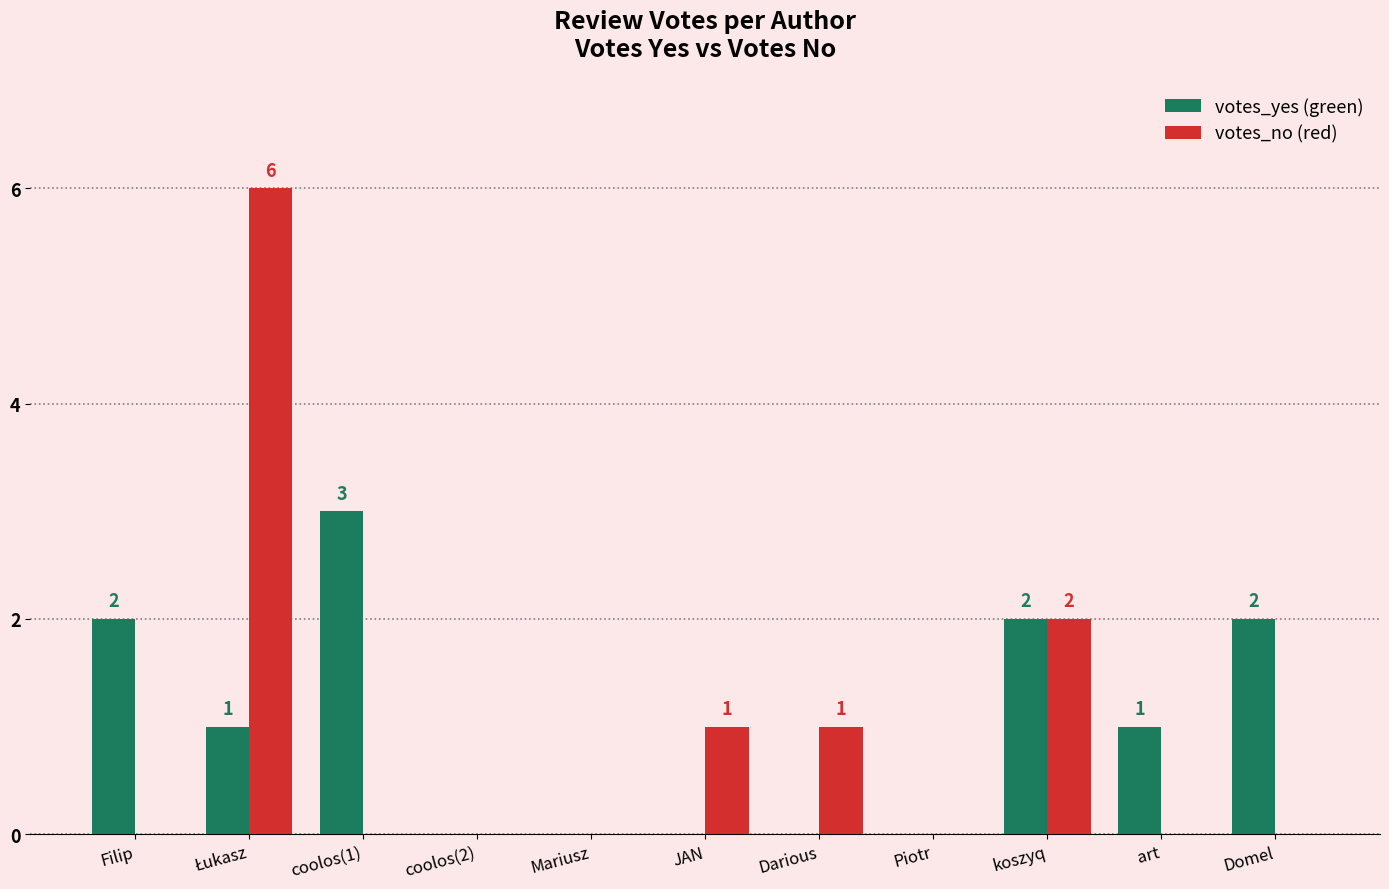

What is the maximum value shown in the chart?

6